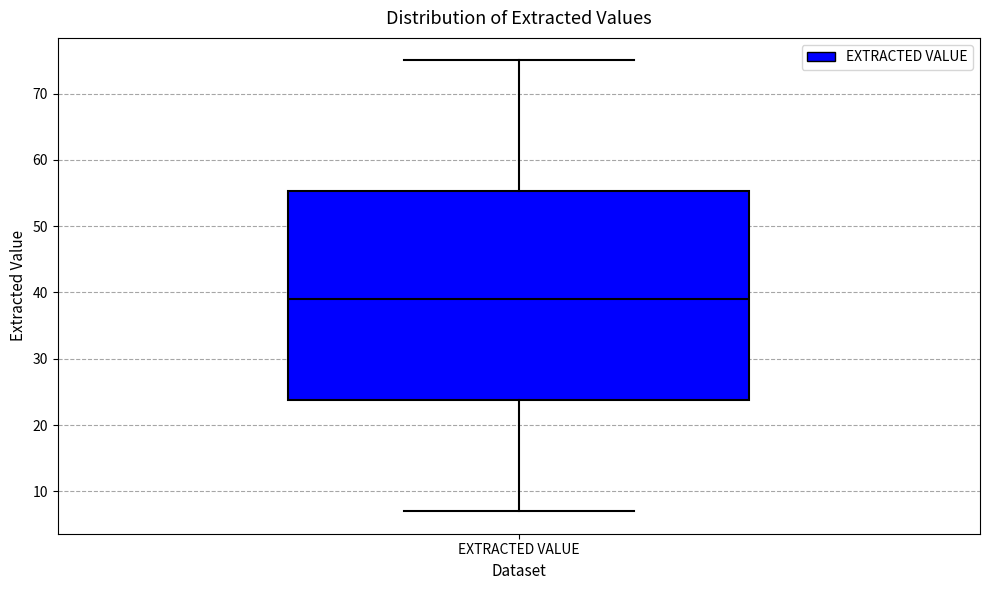

Transcribe this box plot: give where the median line is, the range the box spans, and where the two whiskers end, as read against the y-axis. The values are not printed on the chart, so give them approximately, as read against the axis.

median 39, box 24 to 55, whiskers 7 to 75